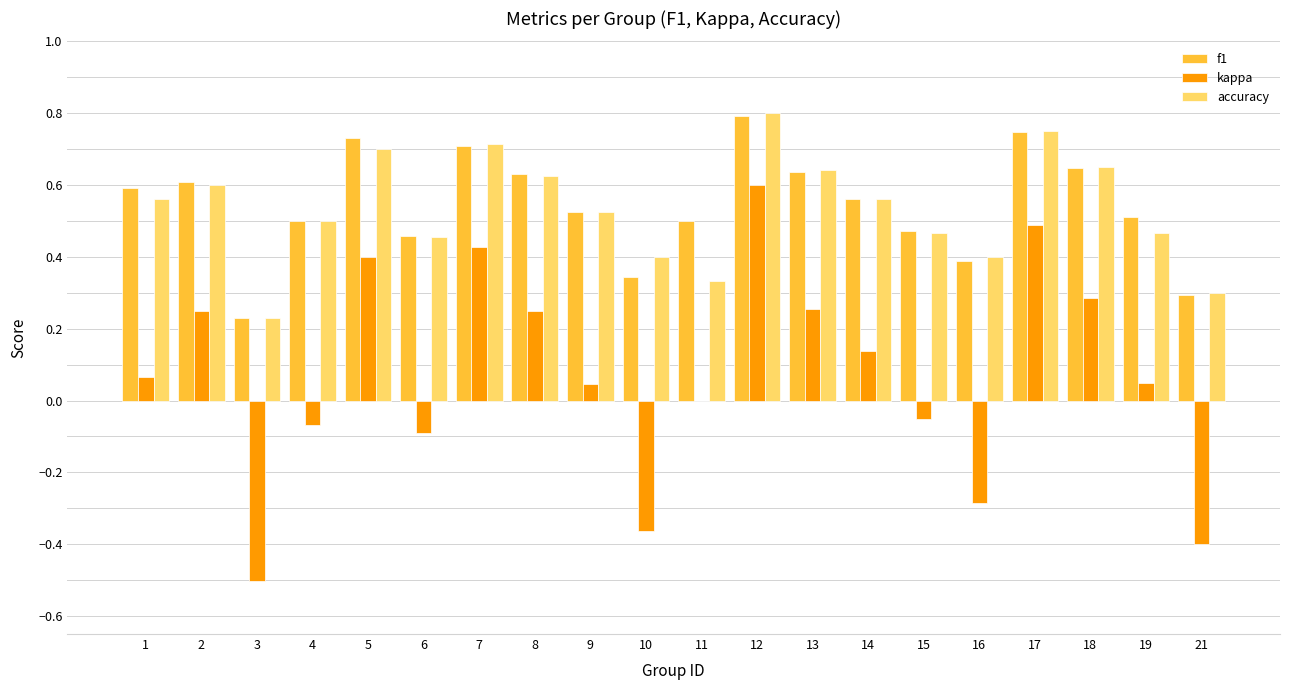

Between 7 and 21, which series saw the biggest shift?

kappa